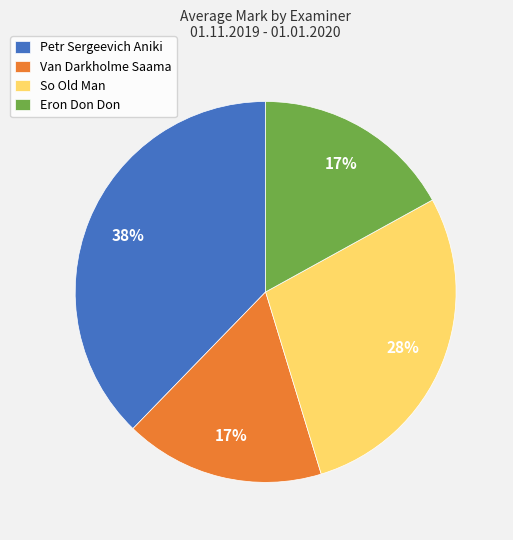

Between Petr Sergeevich Aniki and Van Darkholme Saama, which is larger?

Petr Sergeevich Aniki